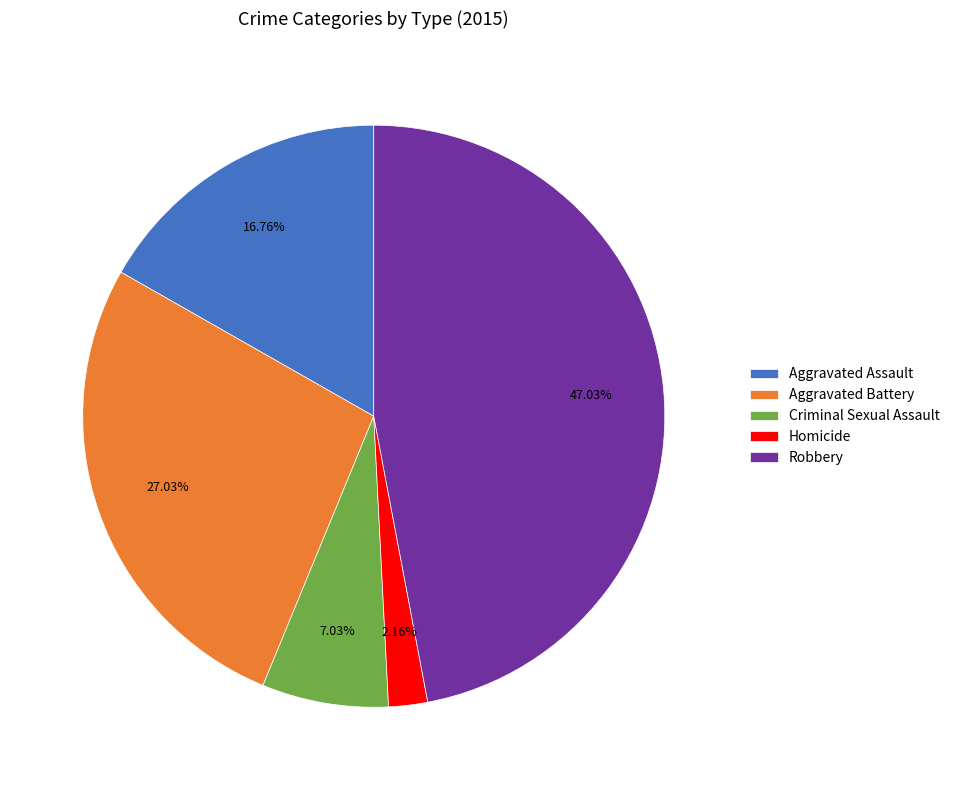

Combined, what portion of the pie is Criminal Sexual Assault and Aggravated Battery?

34.1%